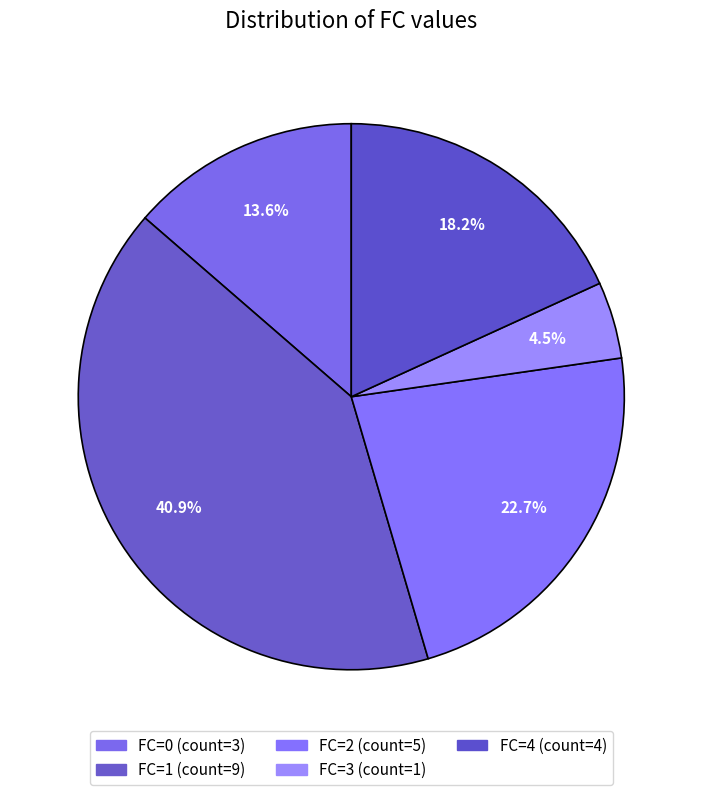

What is the smallest slice in the pie chart?

3